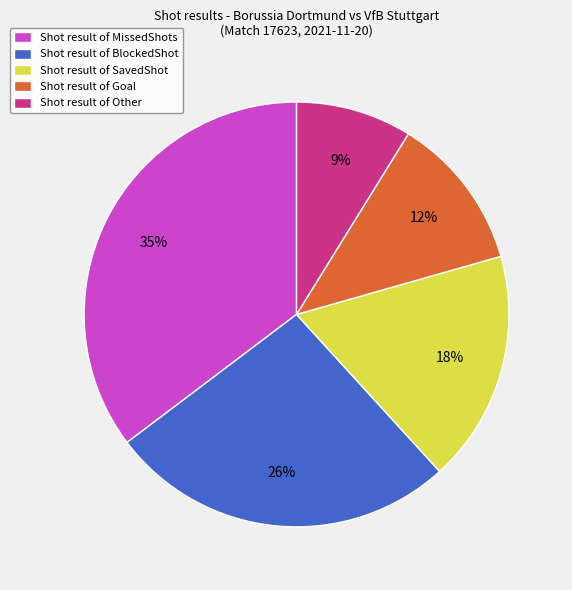

What is the largest slice in the pie chart?

Shot result of MissedShots